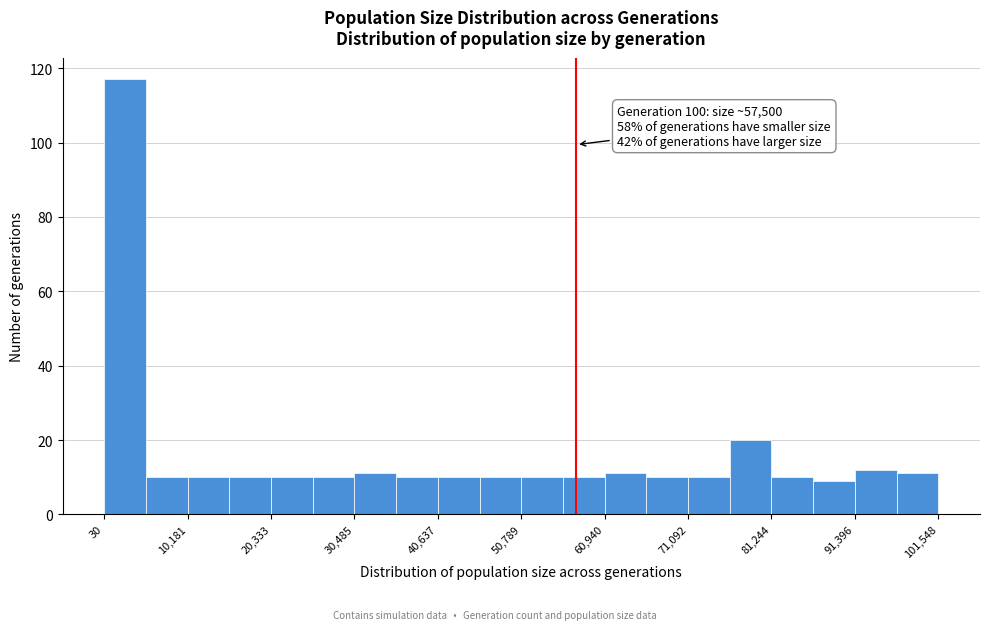

Around what value on the x-axis is the tallest bar? Give the approximate position of its centre, as read against the axis.

2000